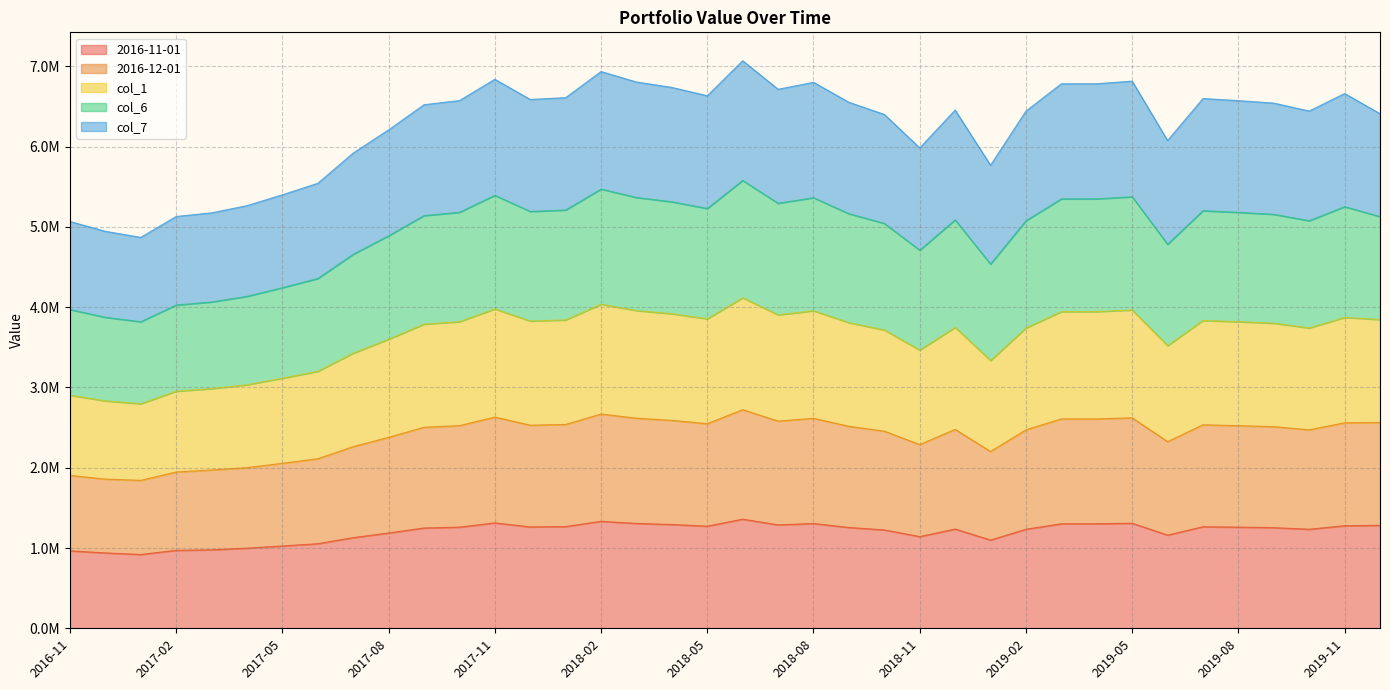

How many data points in 2016-12-01 are less than 2516222?

19